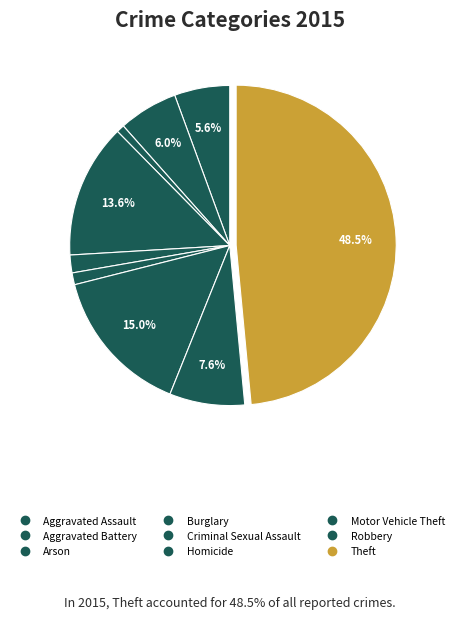

Approximately how many times larger is the value at Burglary compared to Aggravated Assault?

2.4